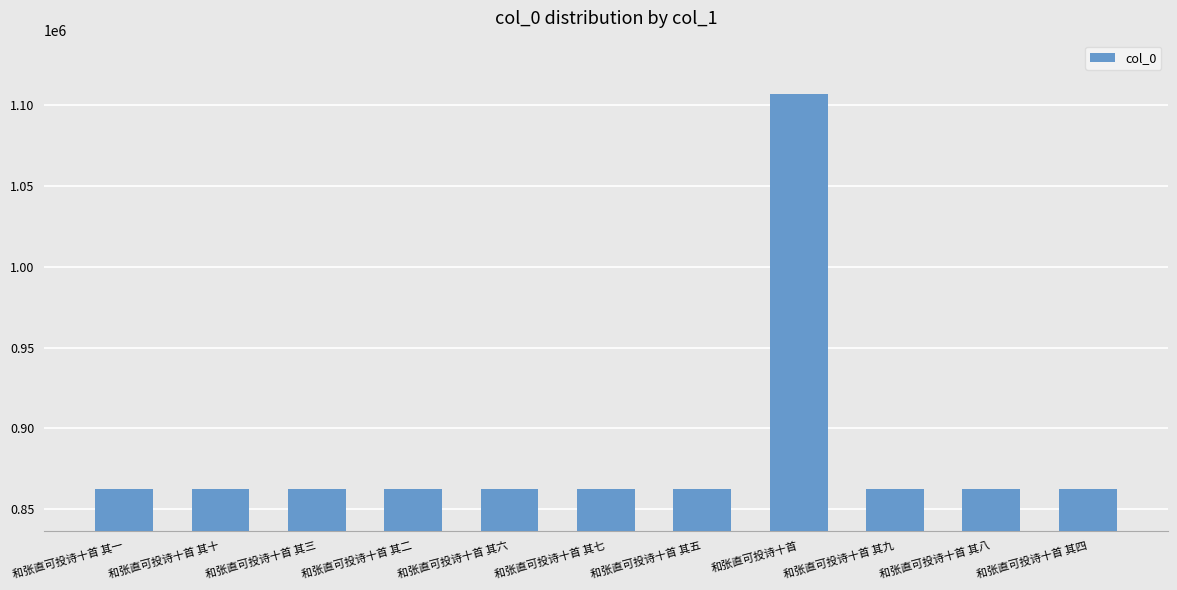

What value does the data have at 和张直可投诗十首 其七?

862611